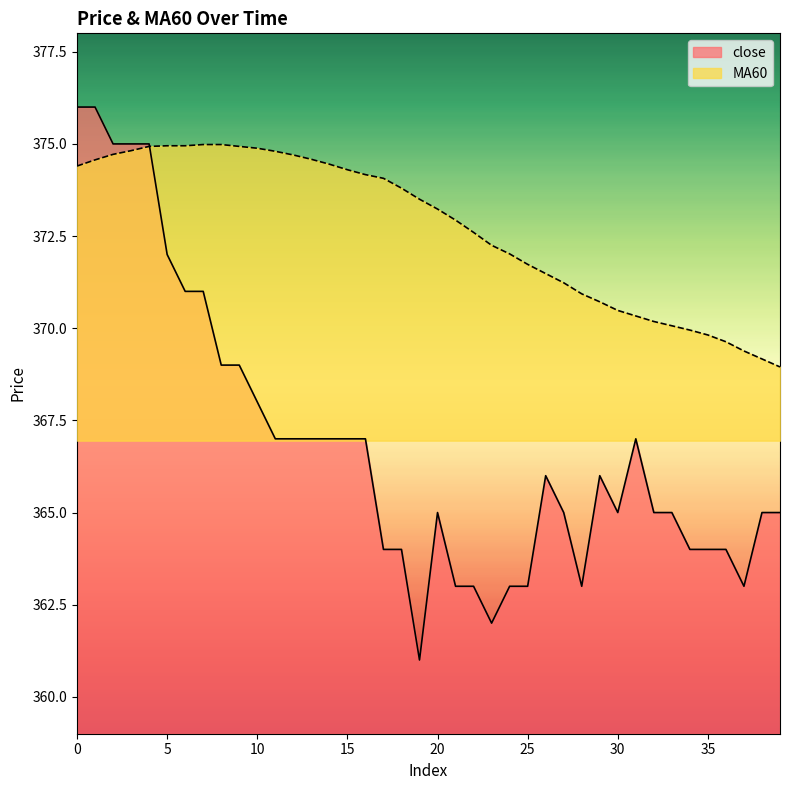

Where is close nearest to the value 368?

10